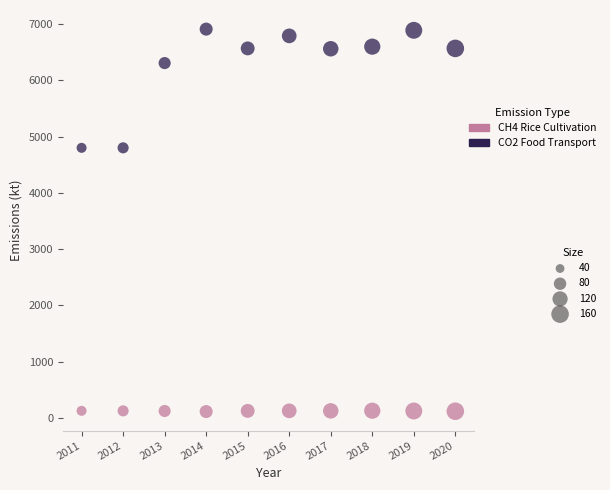

Across all data points, what is the range of X values (max minus min)?

9.0